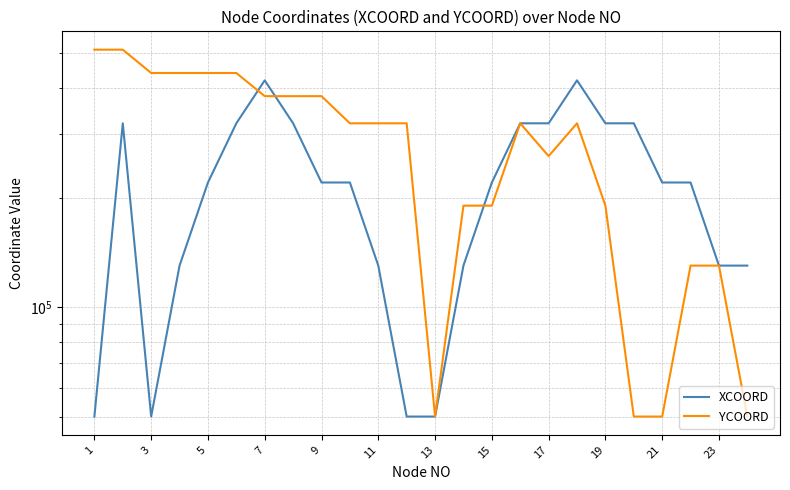

How many interior local peaks does the XCOORD series have?

3